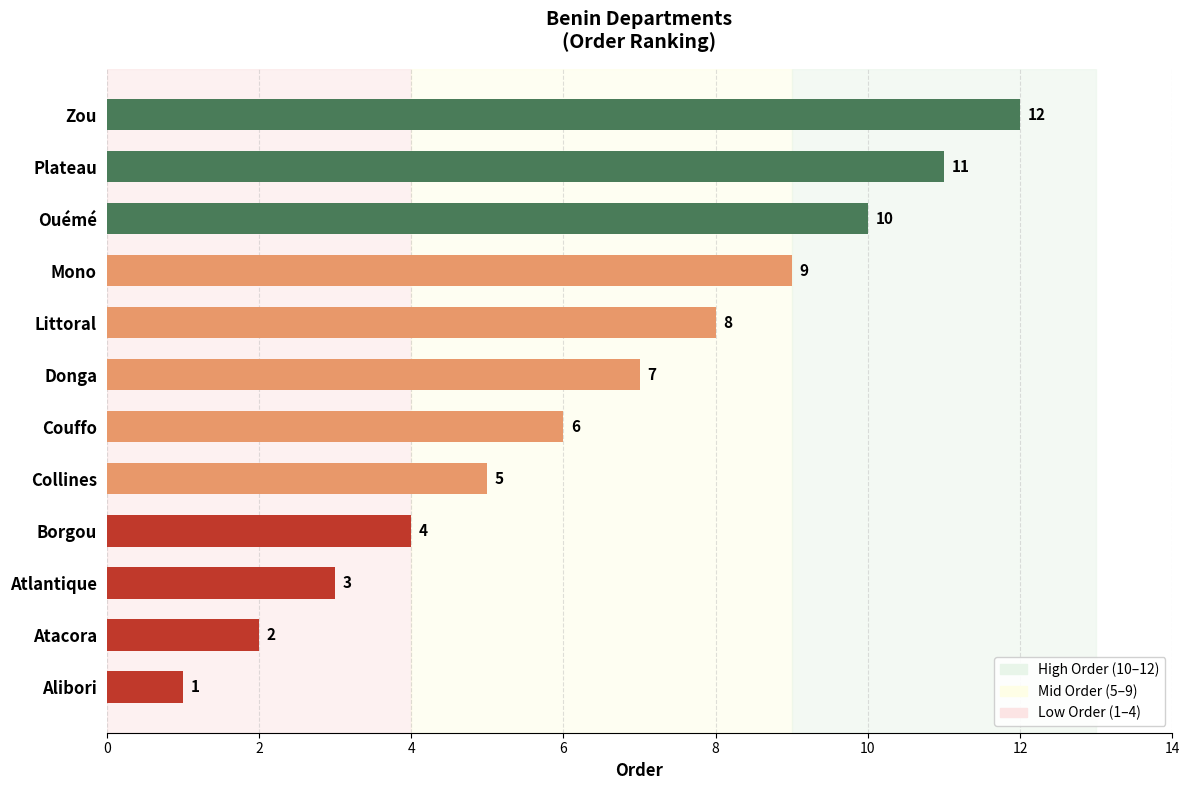

Rank the categories by value from highest to lowest.

Zou, Plateau, Ouémé, Mono, Littoral, Donga, Couffo, Collines, Borgou, Atlantique, Atacora, Alibori